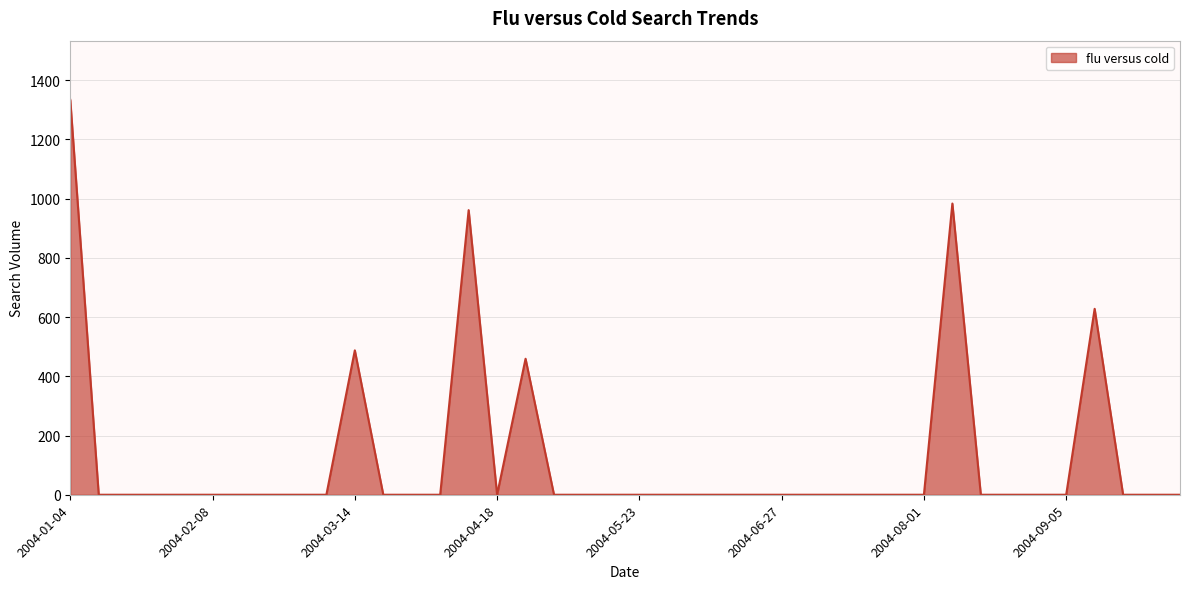

What is the difference between the maximum and minimum values?

1333.7